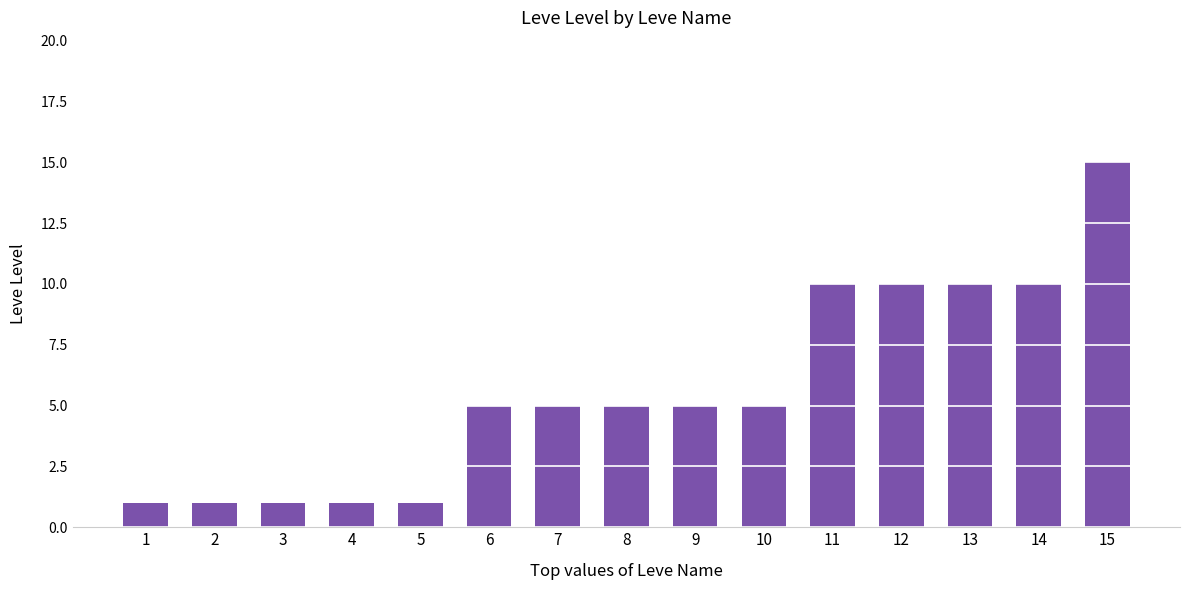

What is the change in value from 6 to 14?

+5